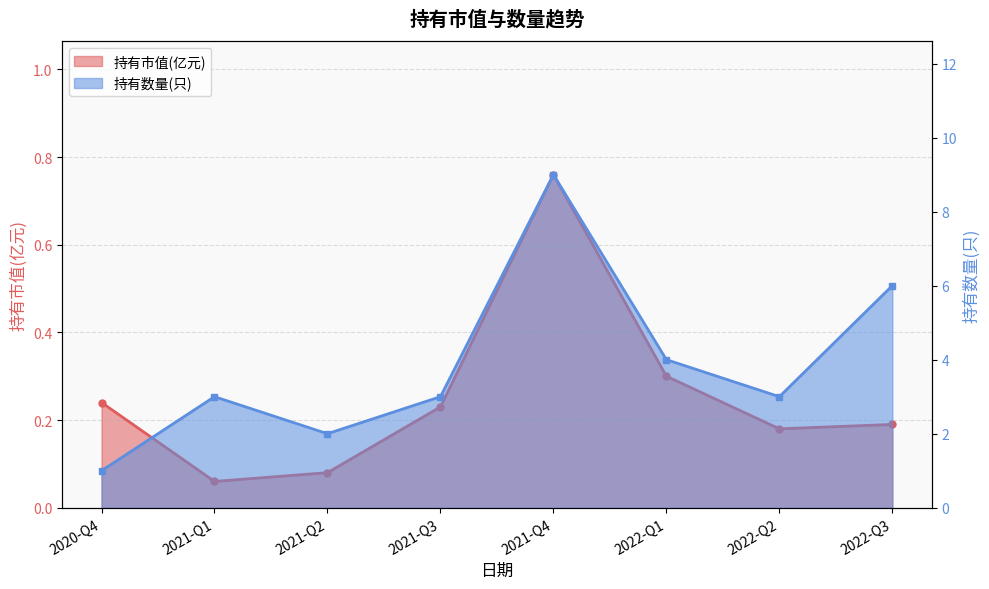

What is the label of the 2nd point from the left?

2021-Q1